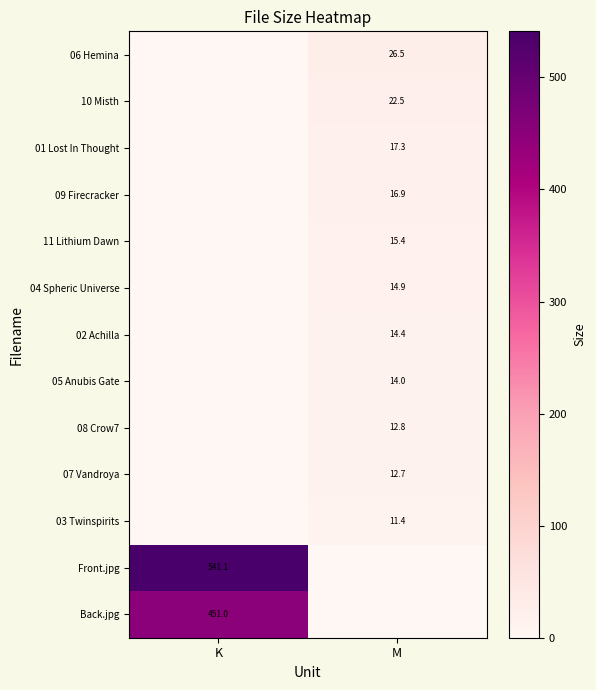

Is the value of 08 Crow7 at M greater than the value of 05 Anubis Gate at M?

No